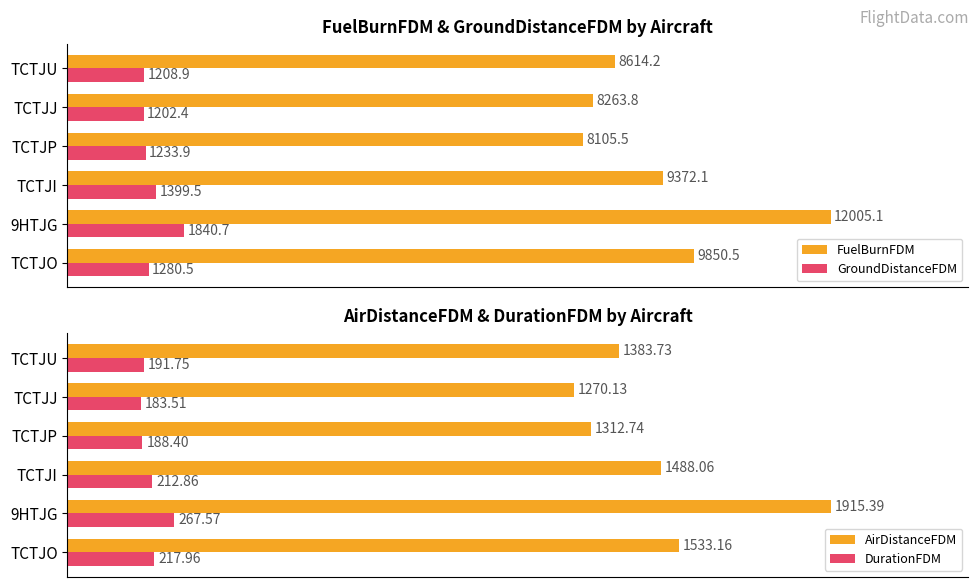

At how many categories does at least one series exceed 7551?

6